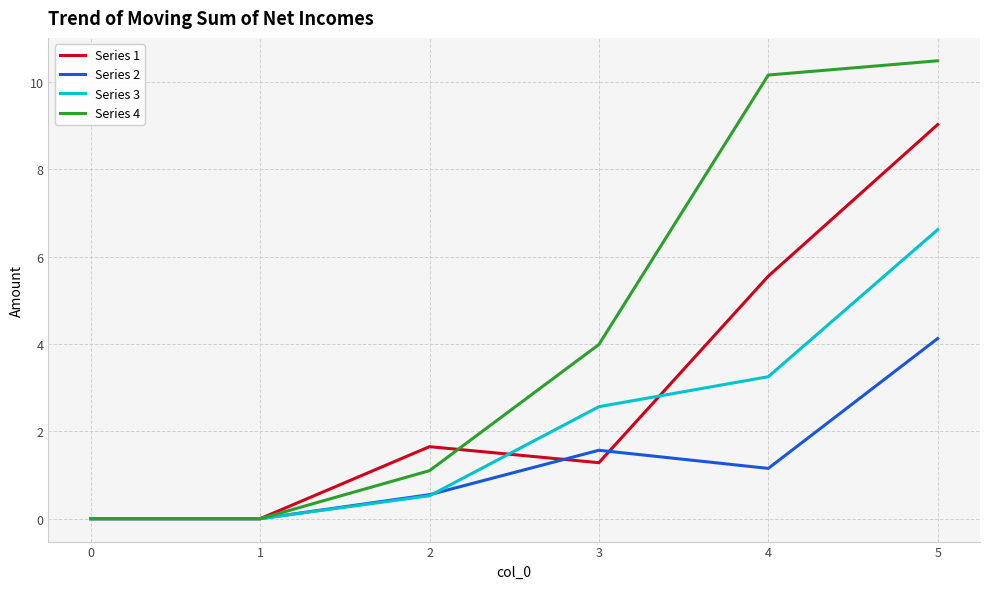

List the series in order of their overall mean, highest first.

Series 4, Series 1, Series 3, Series 2